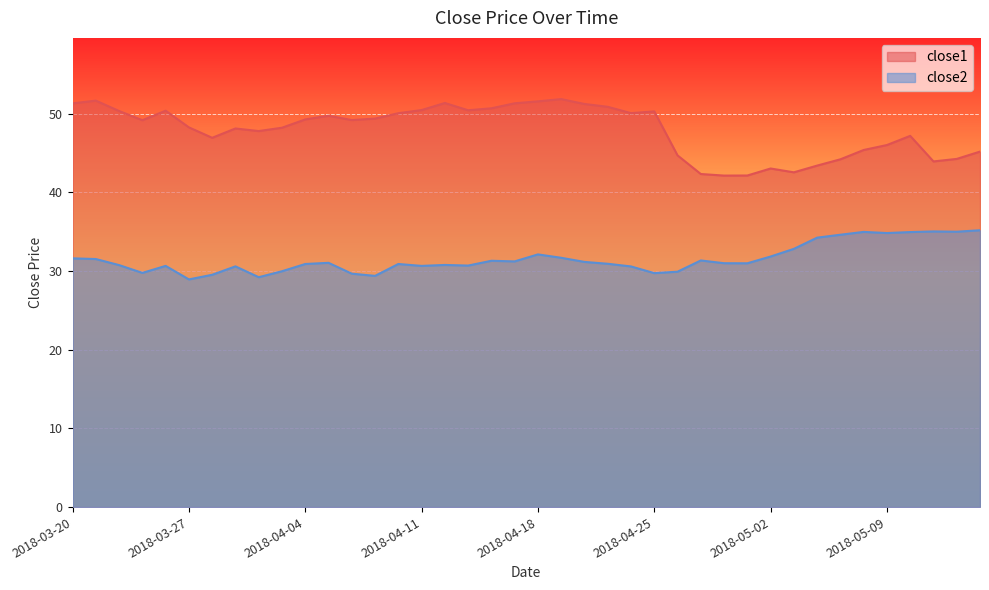

What is the greatest value displayed?

51.9